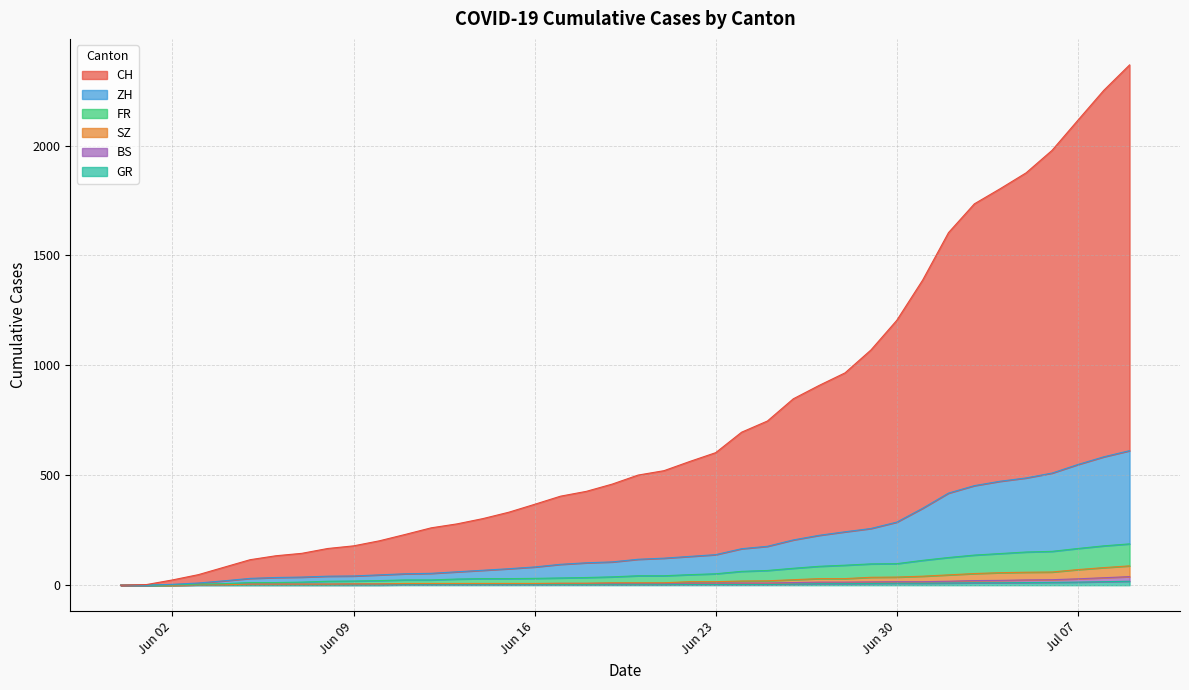

Does the chart display data point markers on the line(s)?

No